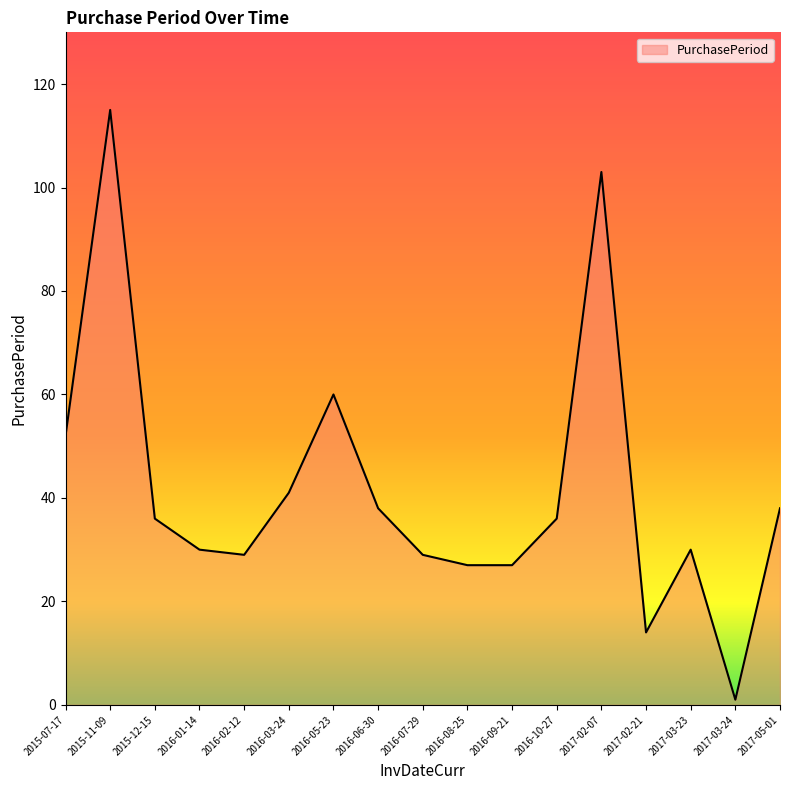

What is the approximate value at 2015-07-17, to the nearest 5?

50